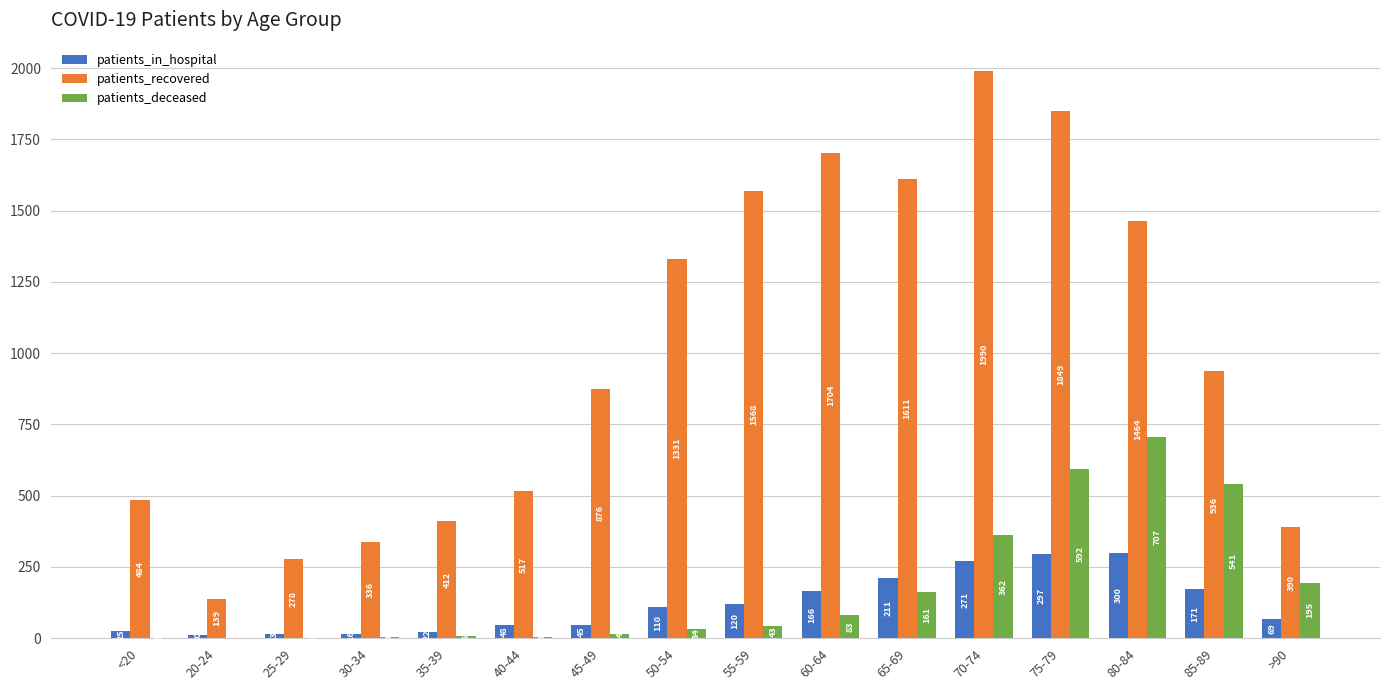

The value of patients_in_hospital at 65-69 is 281. True or false?

False